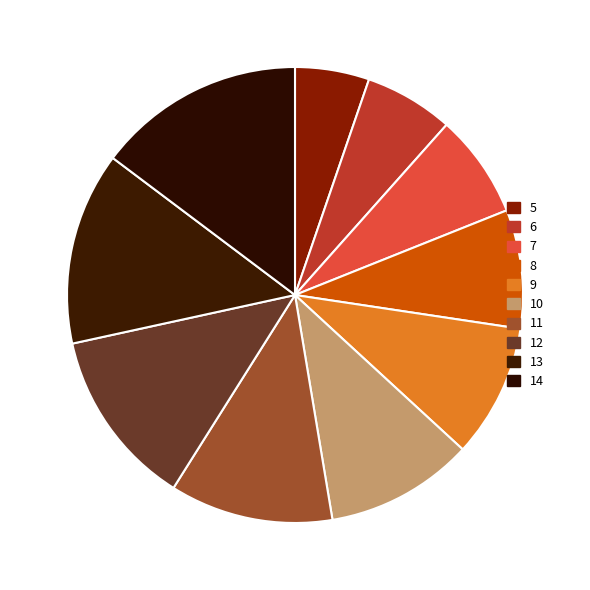

How much of the chart is everything except 12?

87.4%